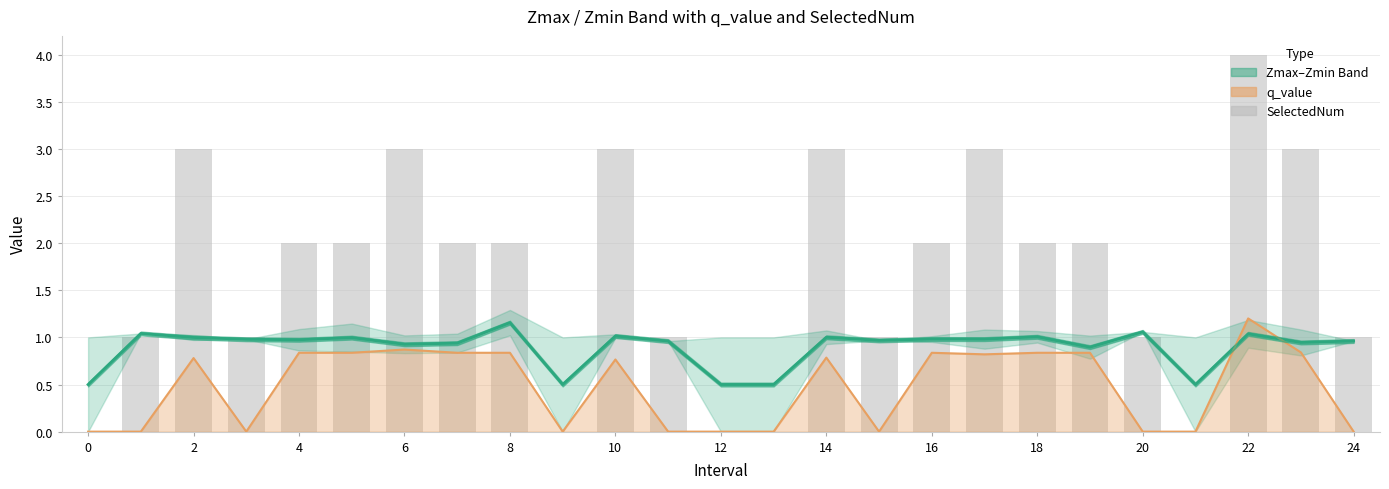

What is the difference between the maximum and minimum values in the SelectedNum series?

4.0